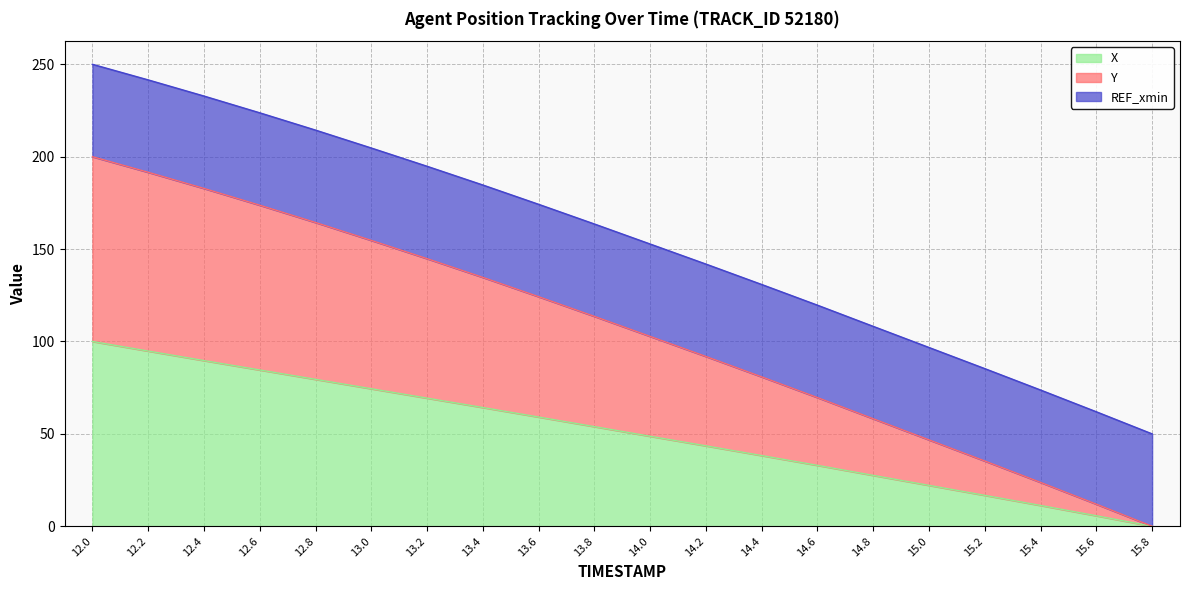

How many data points in X are less than 53?

10